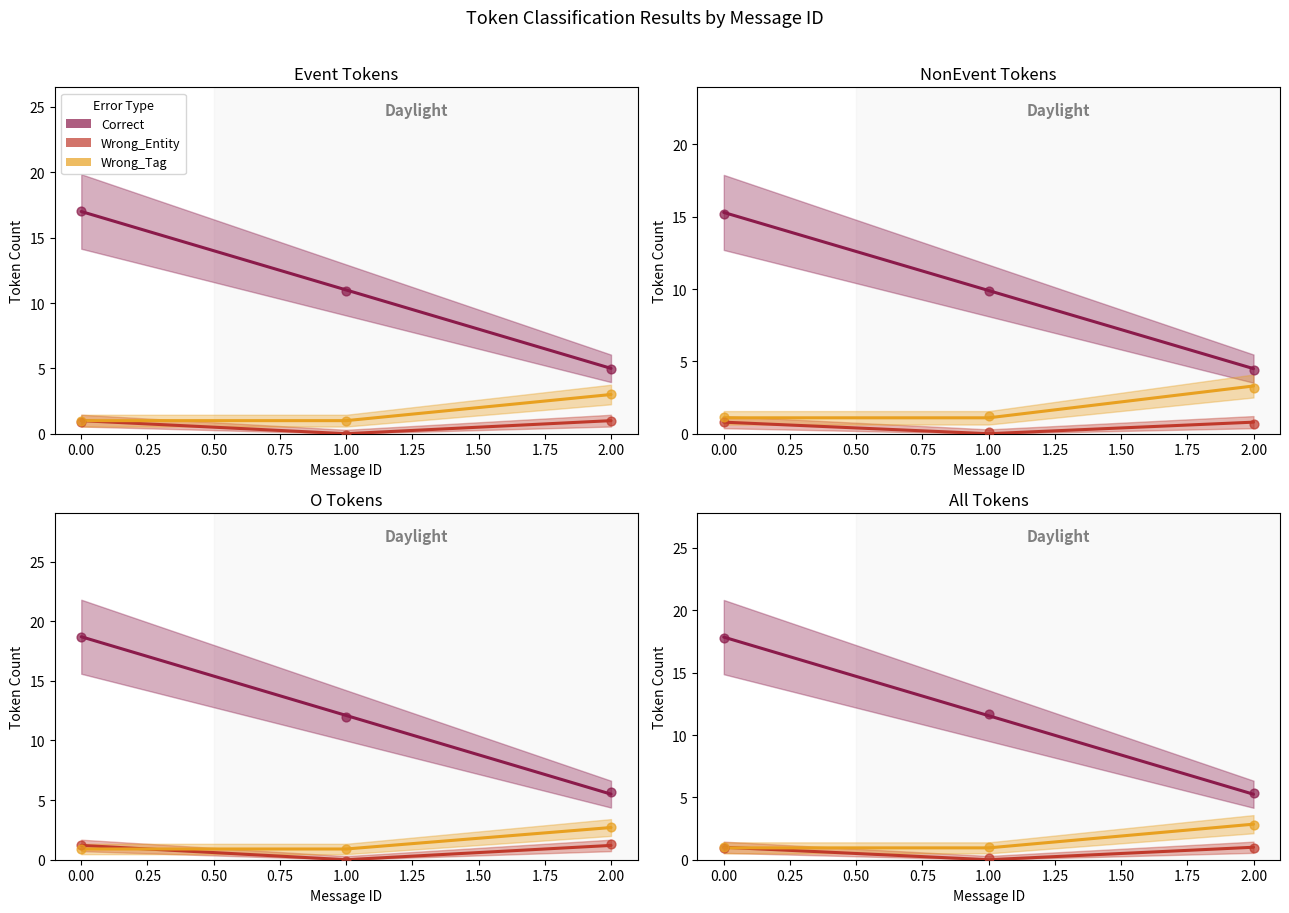

Which series has the largest Y range (max minus min)?

Correct